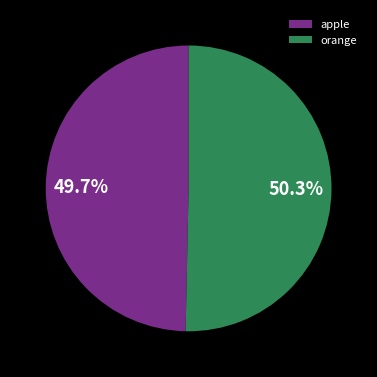

What portion of the pie excludes orange?

49.7%